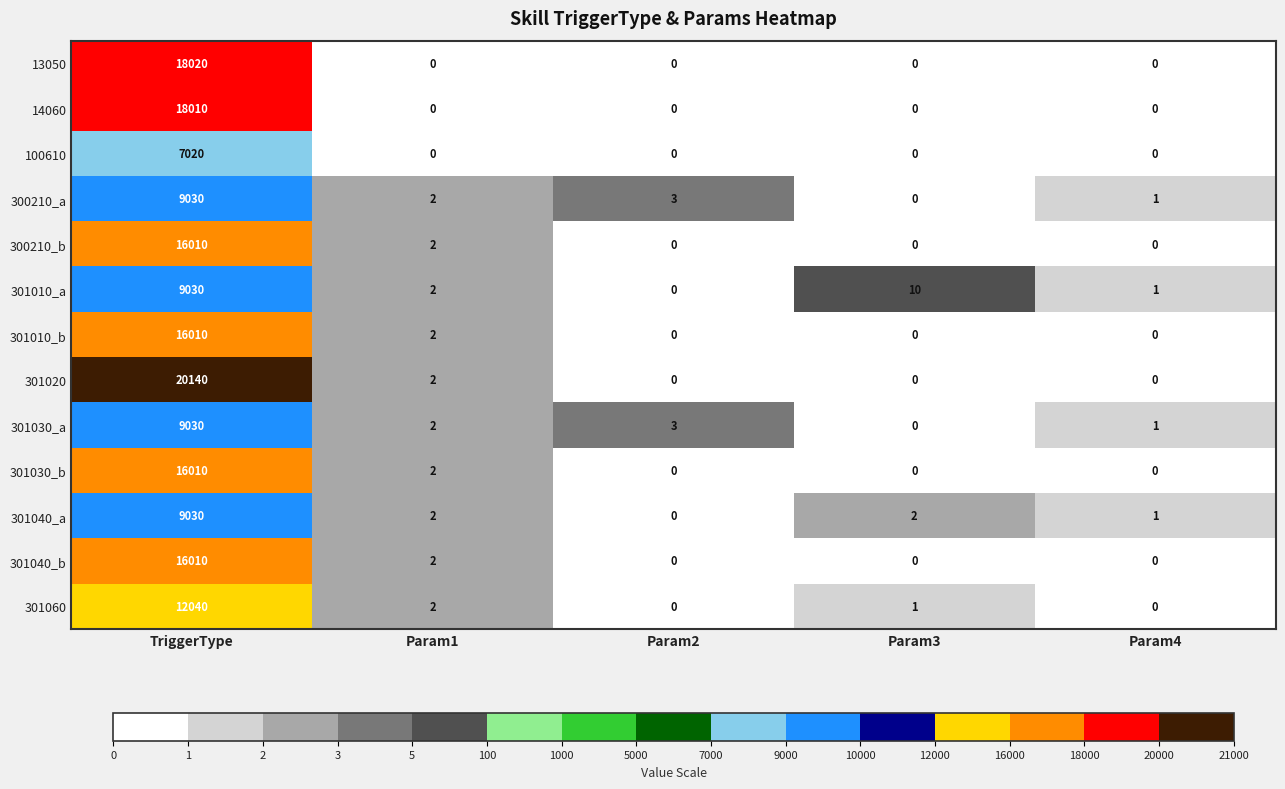

Which category has the lowest value in the 300210_a series?

Param3